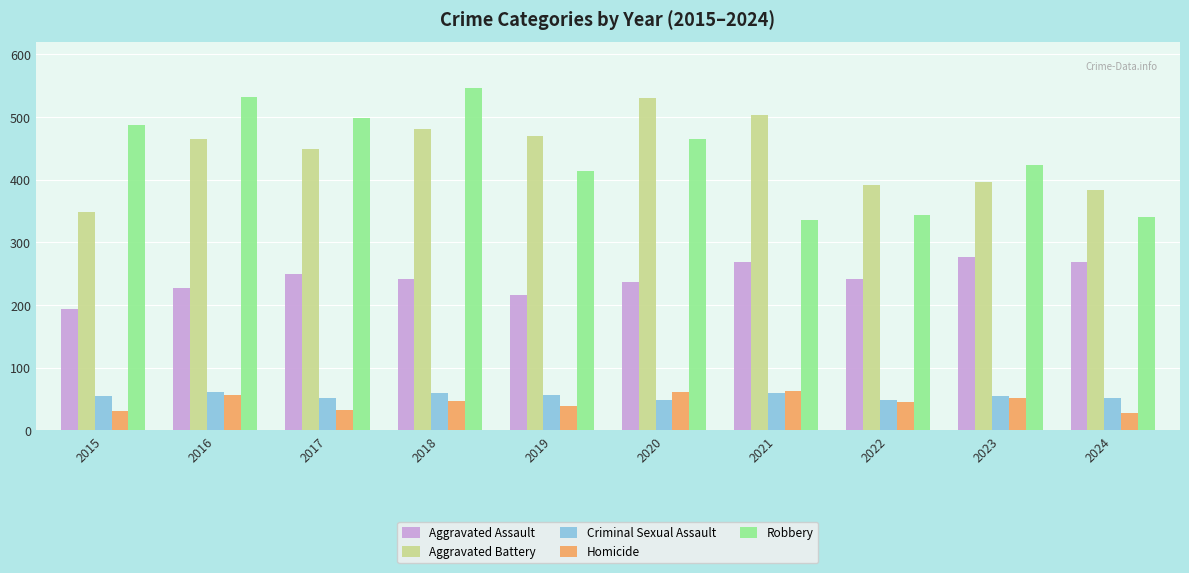

What is the difference between the second highest and second lowest values in the Homicide series?

30